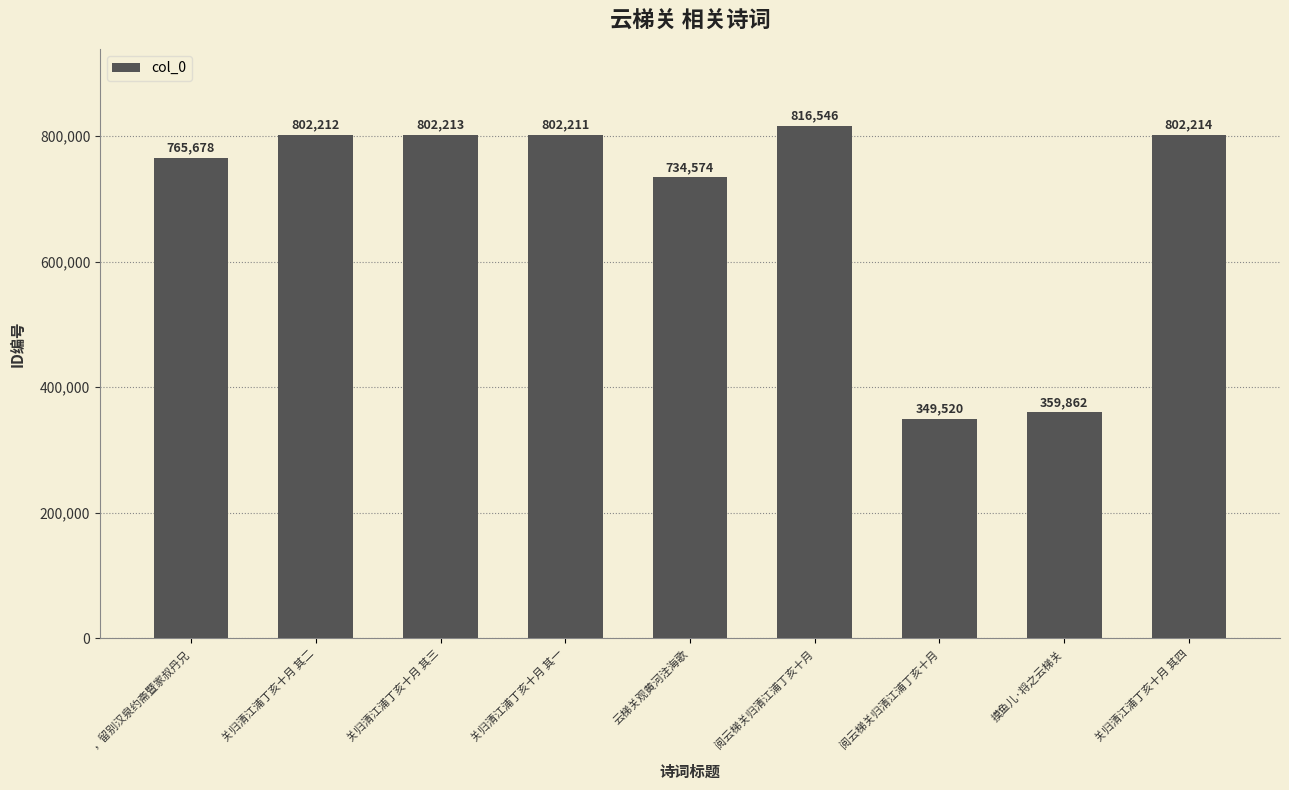

Between 关归清江浦丁亥十月 其三 and 阅云梯关归清江浦丁亥十月, which is larger?

关归清江浦丁亥十月 其三